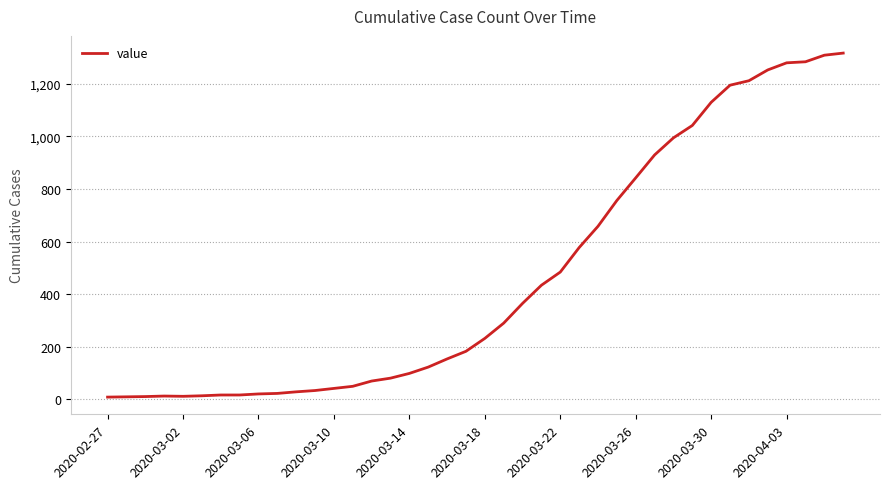

What is the difference between the maximum and minimum values?

1307